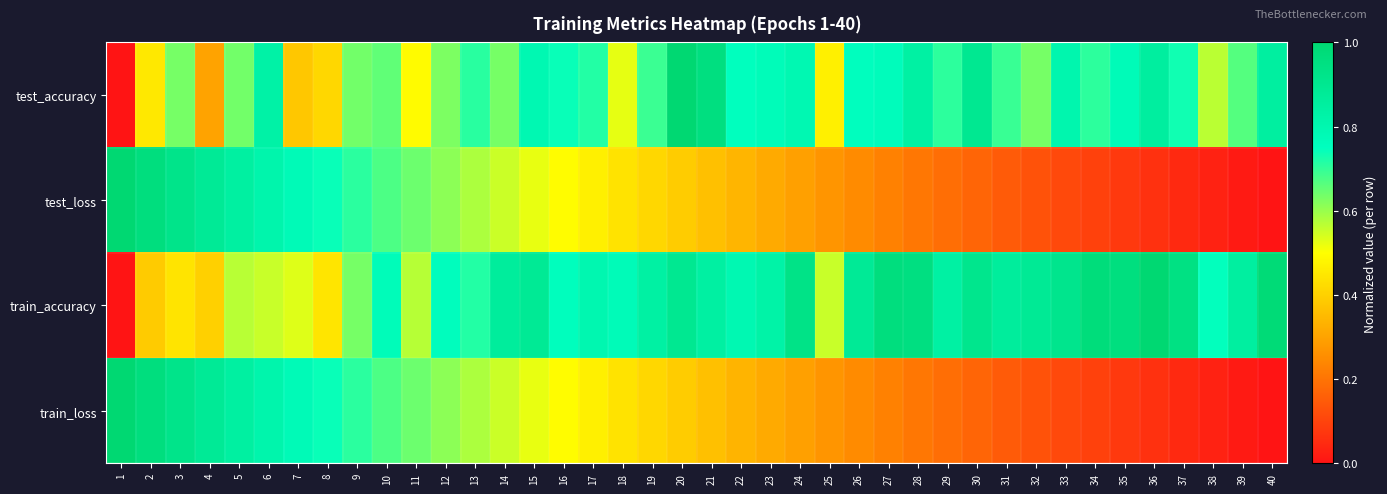

Reading right to left, extract all data points from this chart.

test_accuracy: 40=0.9	39=0.7	38=0.6	37=0.7	36=0.9	35=0.8	34=0.7	33=0.8	32=0.6	31=0.7	30=0.9	29=0.7	28=0.8	27=0.8	26=0.8	25=0.5	24=0.8	23=0.8	22=0.7	21=1.0	20=1.0	19=0.7	18=0.5	17=0.7	16=0.7	15=0.8	14=0.6	13=0.7	12=0.6	11=0.5	10=0.7	9=0.6	8=0.4	7=0.4	6=0.8	5=0.6	4=0.3	3=0.6	2=0.5	1=0.0
test_loss: 40=0.0	39=0.0	38=0.0	37=0.0	36=0.1	35=0.1	34=0.1	33=0.1	32=0.1	31=0.1	30=0.2	29=0.2	28=0.2	27=0.2	26=0.2	25=0.3	24=0.3	23=0.3	22=0.3	21=0.4	20=0.4	19=0.4	18=0.4	17=0.5	16=0.5	15=0.5	14=0.6	13=0.6	12=0.6	11=0.6	10=0.7	9=0.7	8=0.7	7=0.8	6=0.8	5=0.8	4=0.9	3=0.9	2=1.0	1=1.0
train_accuracy: 40=1.0	39=0.8	38=0.7	37=0.9	36=1.0	35=1.0	34=1.0	33=0.9	32=0.9	31=0.9	30=0.9	29=0.8	28=1.0	27=1.0	26=0.9	25=0.6	24=0.9	23=0.8	22=0.8	21=0.8	20=0.9	19=0.8	18=0.8	17=0.8	16=0.8	15=0.9	14=0.9	13=0.7	12=0.8	11=0.6	10=0.8	9=0.6	8=0.4	7=0.5	6=0.6	5=0.6	4=0.4	3=0.4	2=0.4	1=0.0
train_loss: 40=0.0	39=0.0	38=0.0	37=0.0	36=0.1	35=0.1	34=0.1	33=0.1	32=0.1	31=0.1	30=0.2	29=0.2	28=0.2	27=0.2	26=0.2	25=0.3	24=0.3	23=0.3	22=0.3	21=0.4	20=0.4	19=0.4	18=0.4	17=0.5	16=0.5	15=0.5	14=0.6	13=0.6	12=0.6	11=0.6	10=0.7	9=0.7	8=0.7	7=0.8	6=0.8	5=0.8	4=0.9	3=0.9	2=1.0	1=1.0